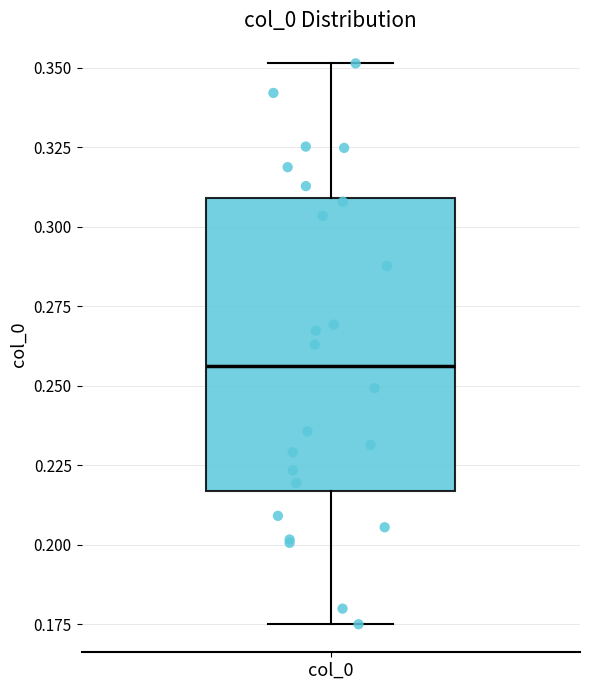

Transcribe this box plot: give where the median line is, the range the box spans, and where the two whiskers end, as read against the y-axis. The values are not printed on the chart, so give them approximately, as read against the axis.

median 0.255, box 0.215 to 0.310, whiskers 0.175 to 0.350